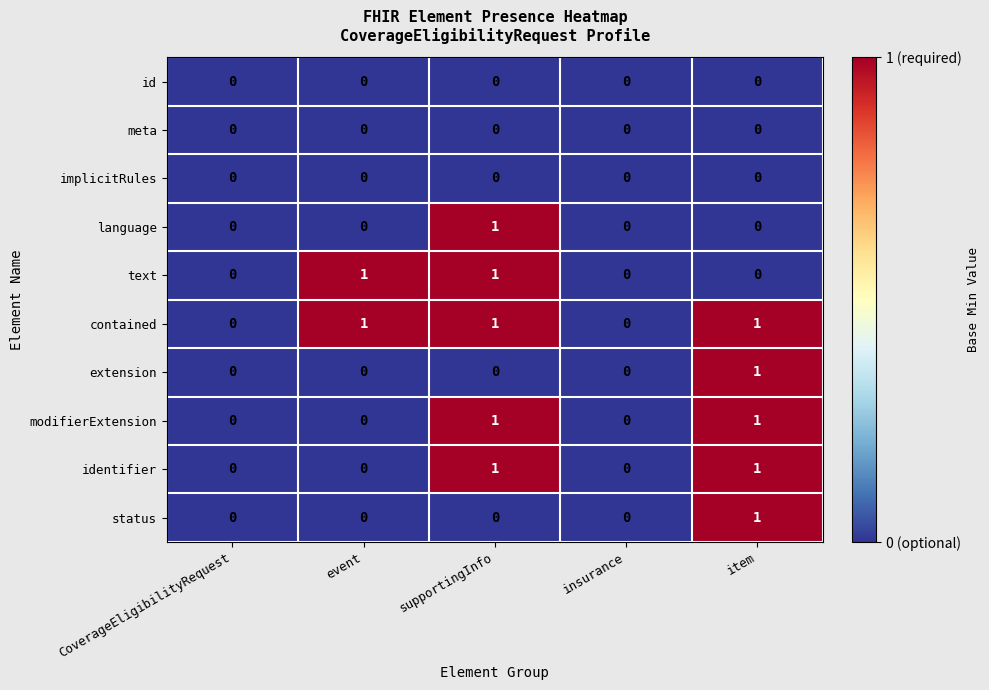

Is it true that text equals -1 at item?

False